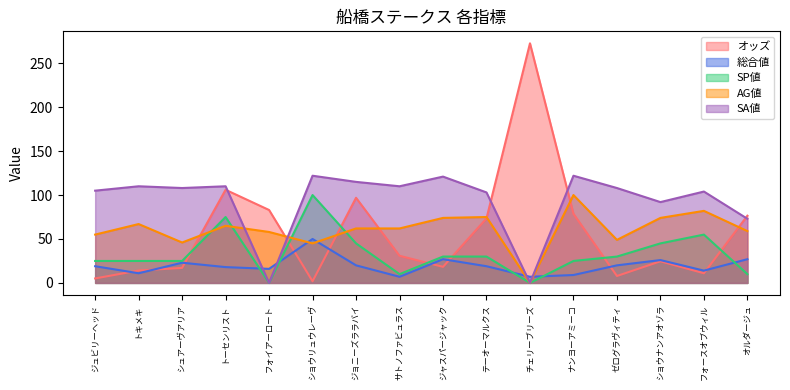

Rank the series at ジュビリーヘッド from highest to lowest value.

SA値, AG値, SP値, 総合値, オッズ